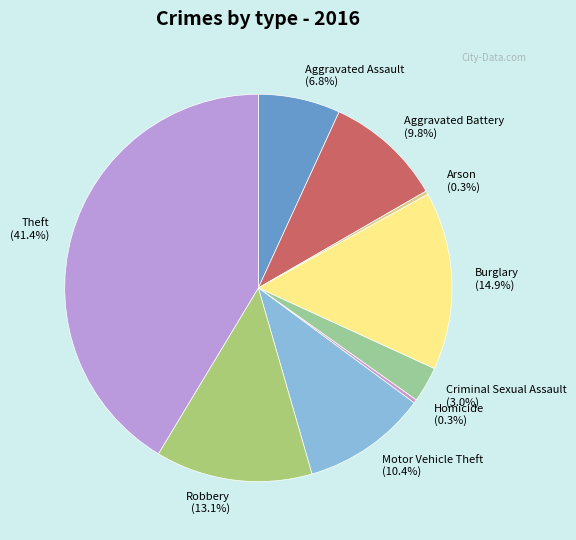

Is Aggravated Assault the majority of the pie?

No